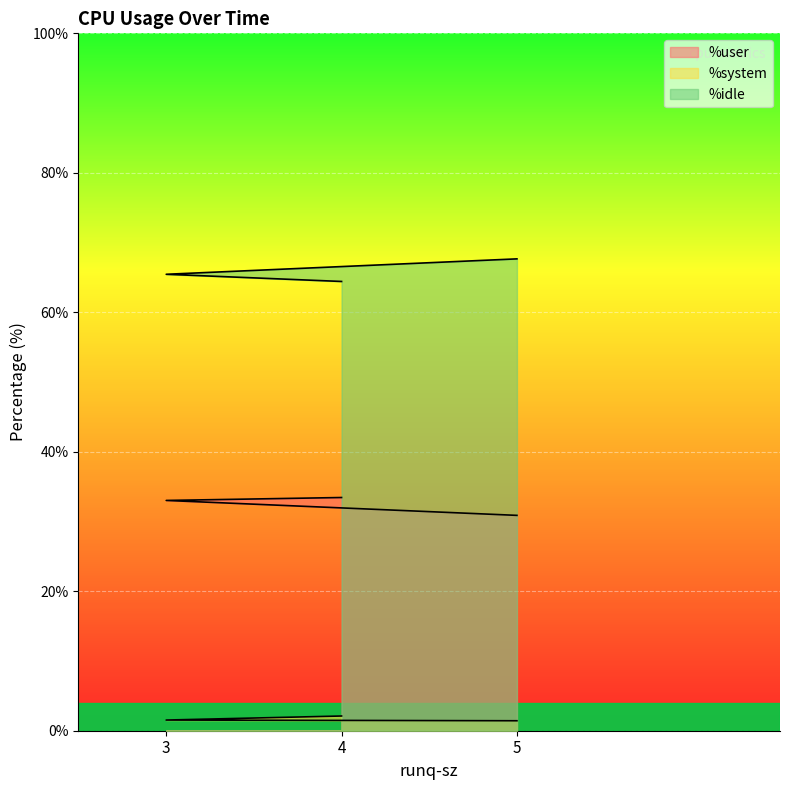

What is the average value of the %user series?

32.4